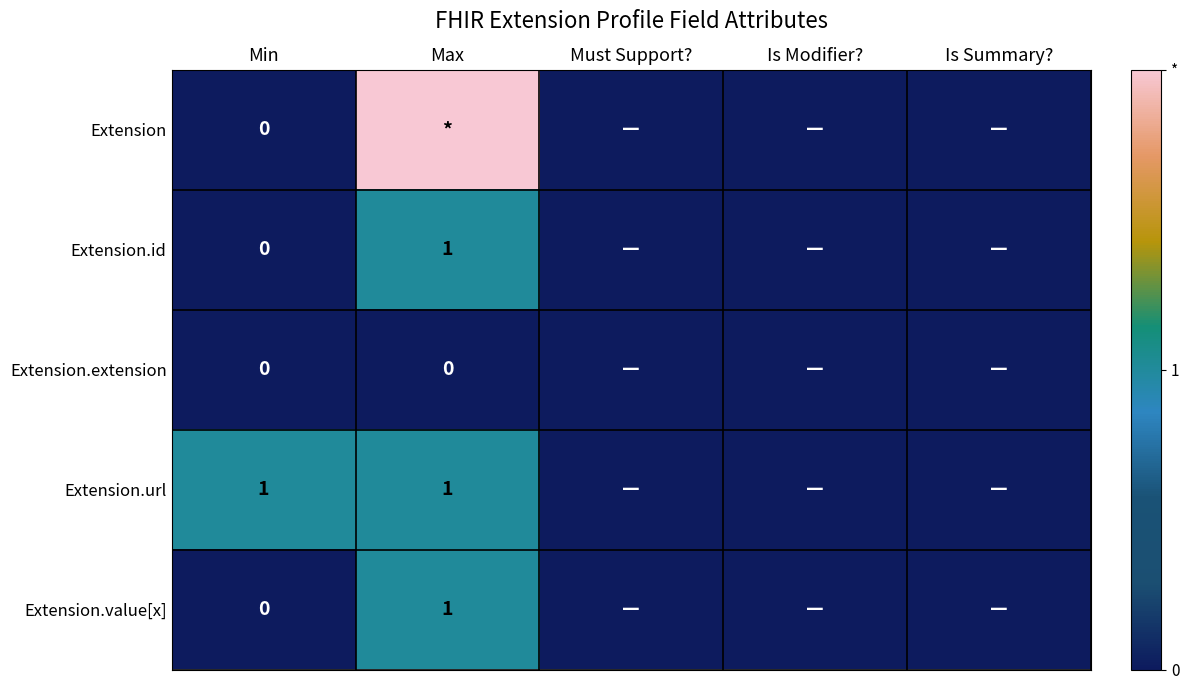

At how many categories does at least one series exceed 0?

2